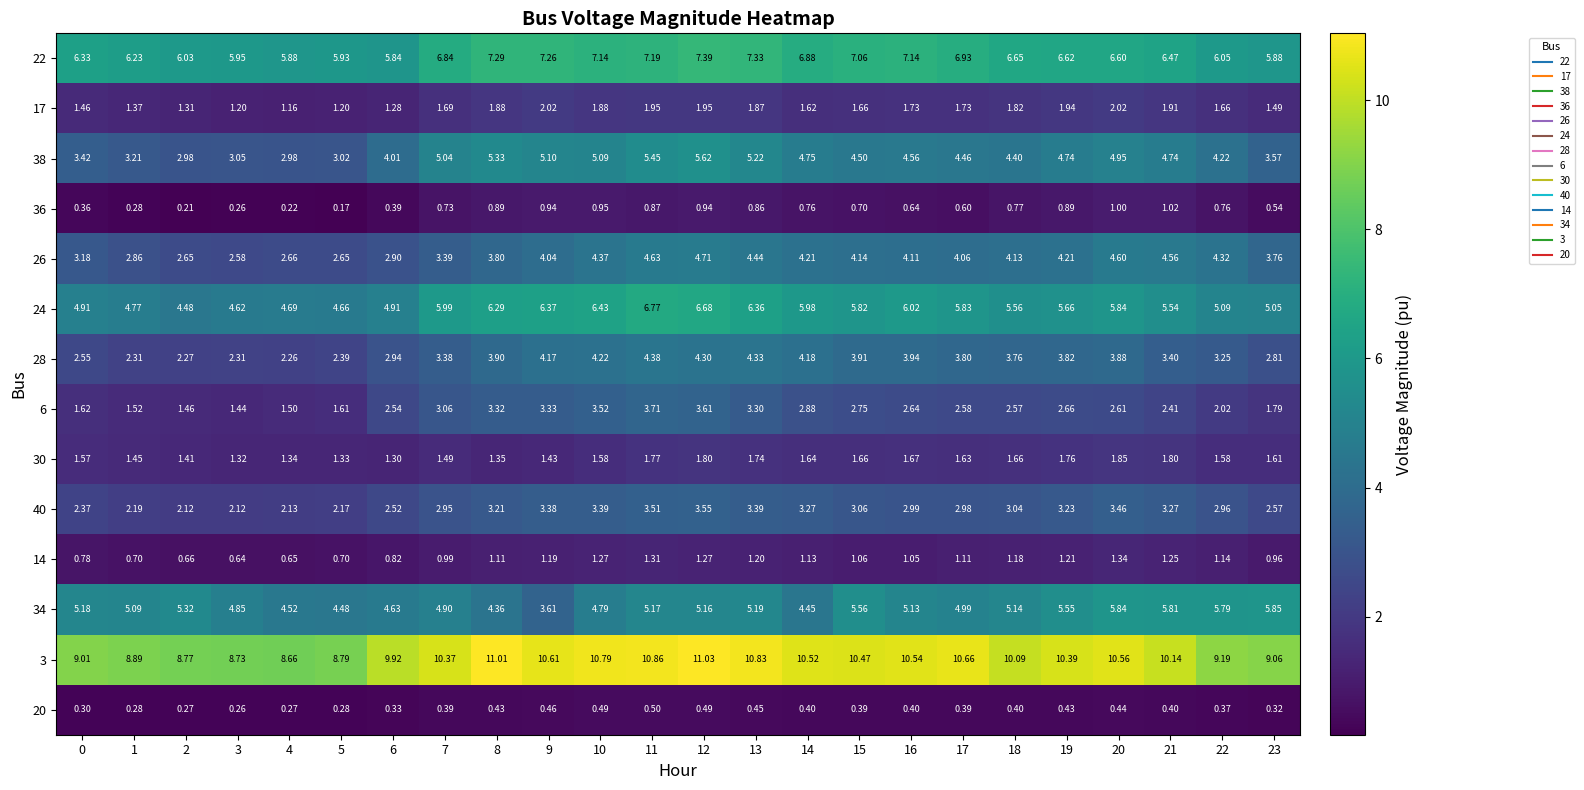

Is the value of 26 at 20 greater than the value of 14 at 7?

Yes